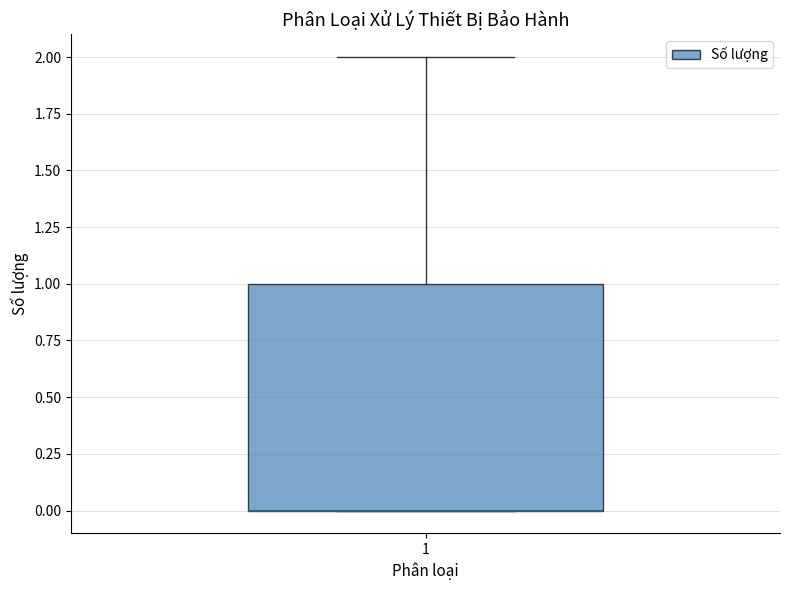

Transcribe this box plot: give where the median line is, the range the box spans, and where the two whiskers end, as read against the y-axis. The values are not printed on the chart, so give them approximately, as read against the axis.

median 0 (drawn on the box's lower edge), box 0 to 1, whiskers 0 to 2